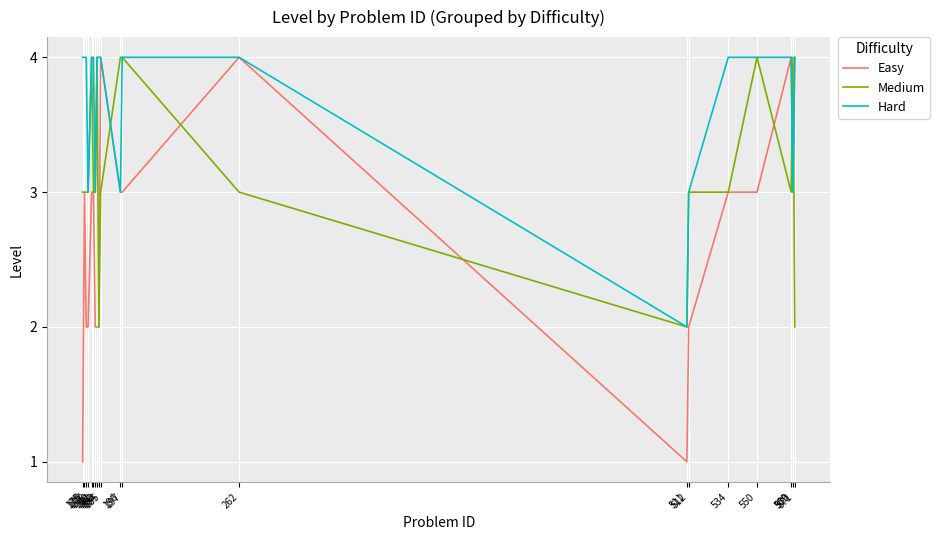

The value of Medium at 262 is 4. True or false?

False